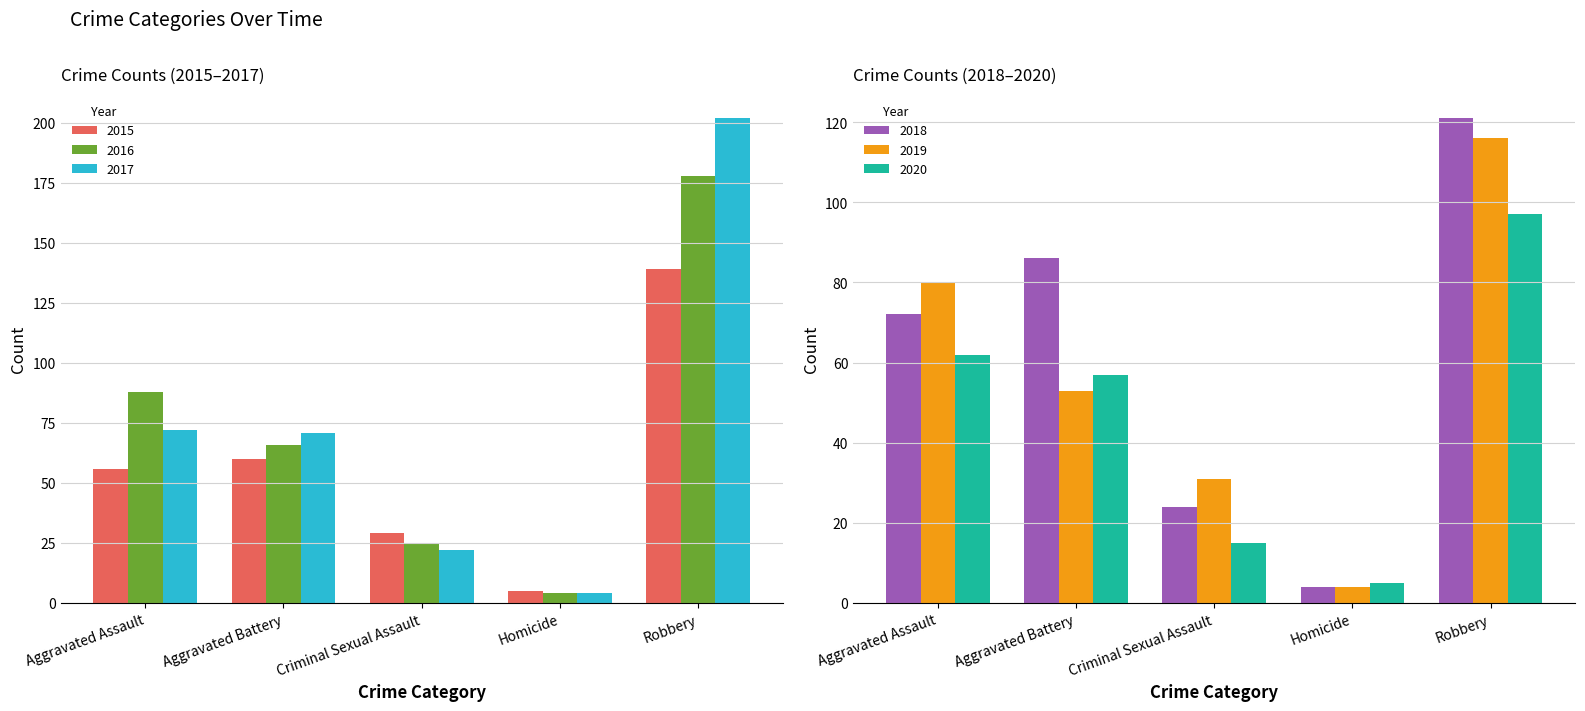

The value of 2016 at Robbery is 102. True or false?

False